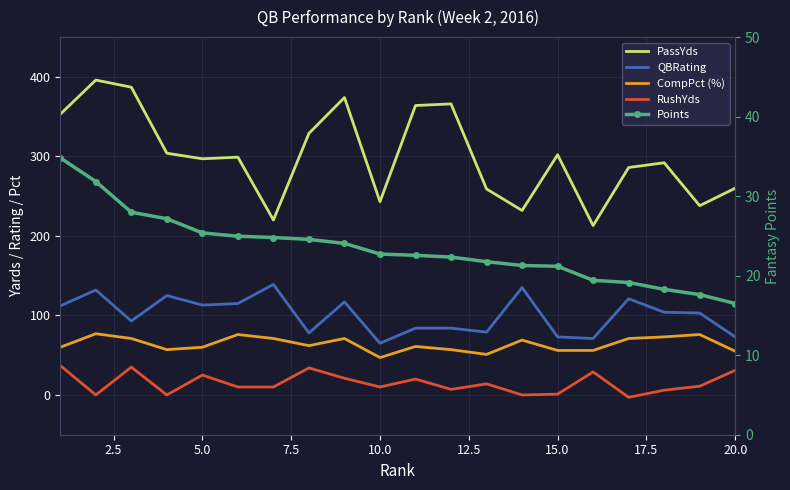

True or false: RushYds and CompPct (%) cross at least once.

False